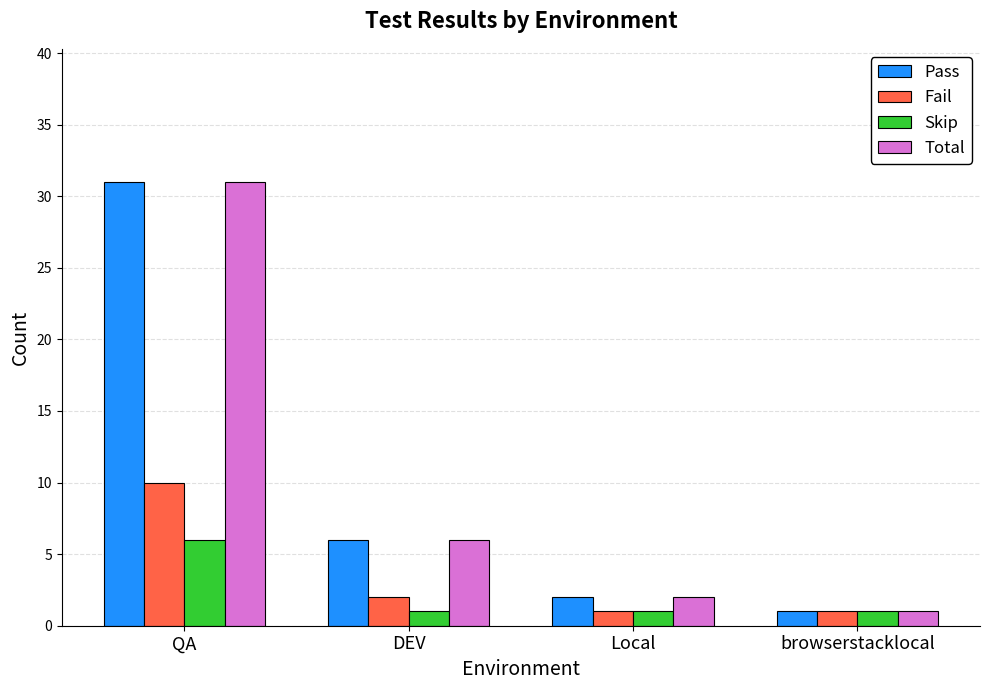

Reading right to left, transcribe all the data shown in this chart.

Pass: 1	2	6	31
Fail: 1	1	2	10
Skip: 1	1	1	6
Total: 1	2	6	31